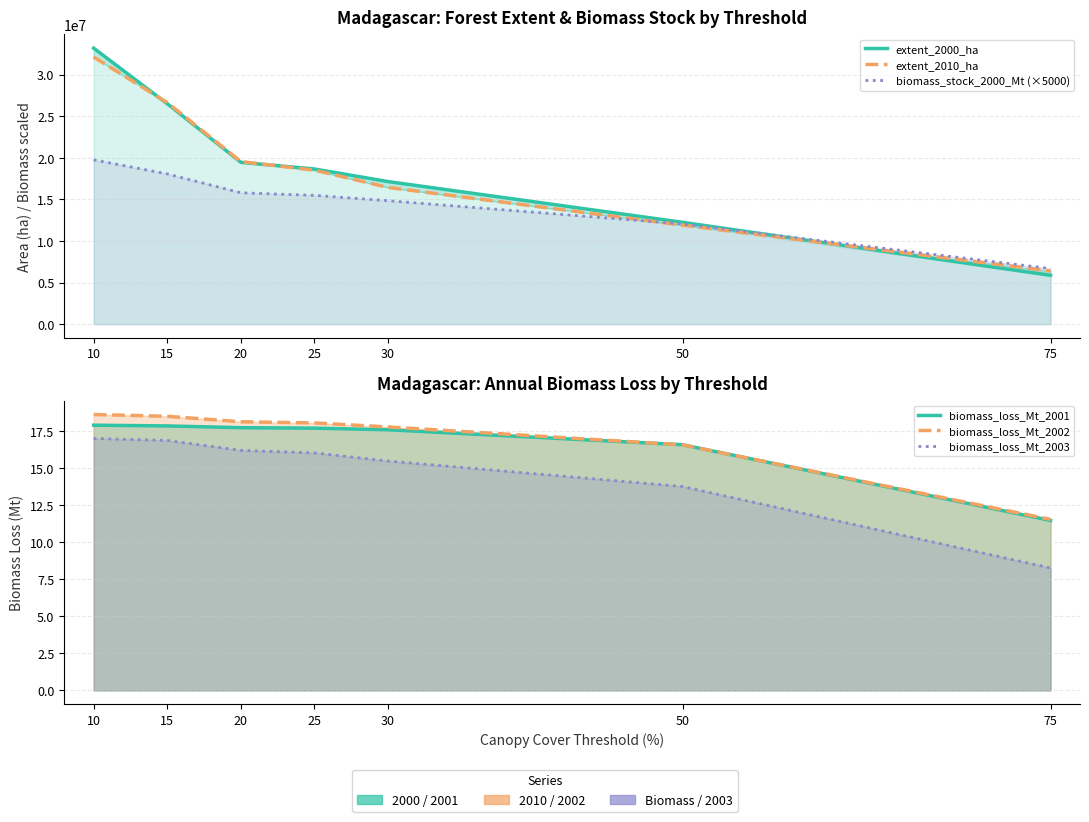

Which has a higher value, 10 or 25?

10